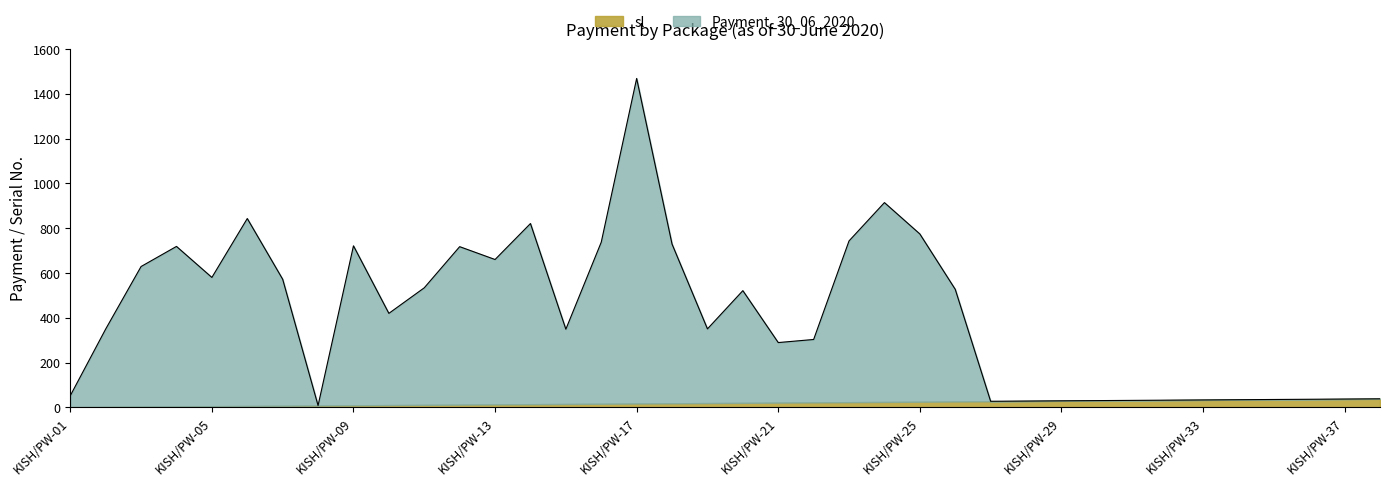

At which label is the value closest to 738?

KISH/PW-16